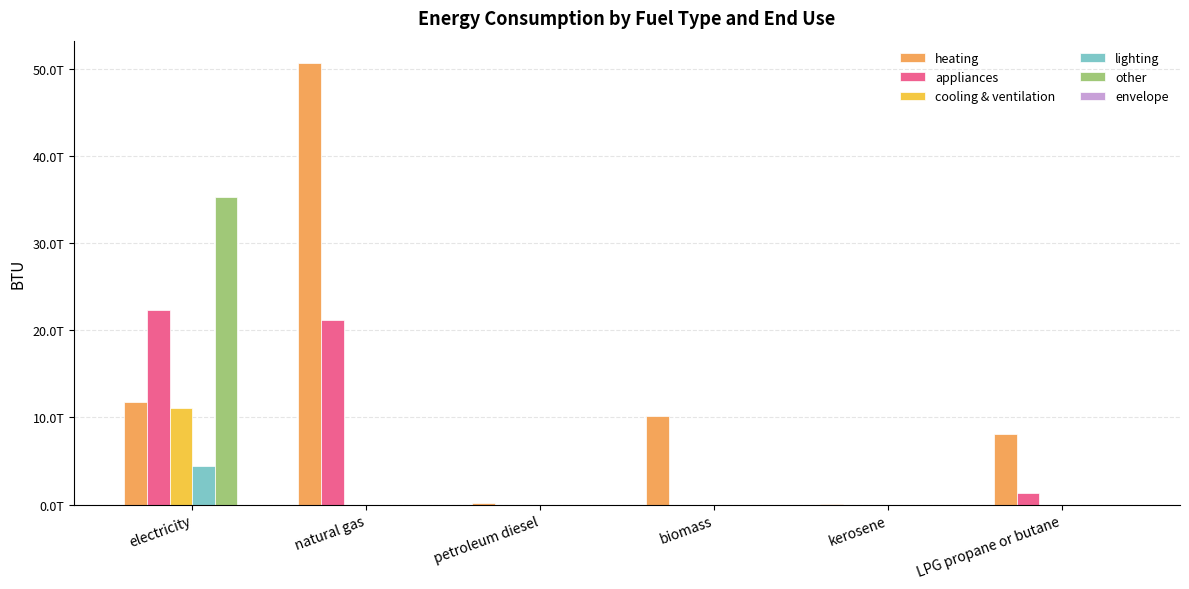

What position from the right is kerosene?

2